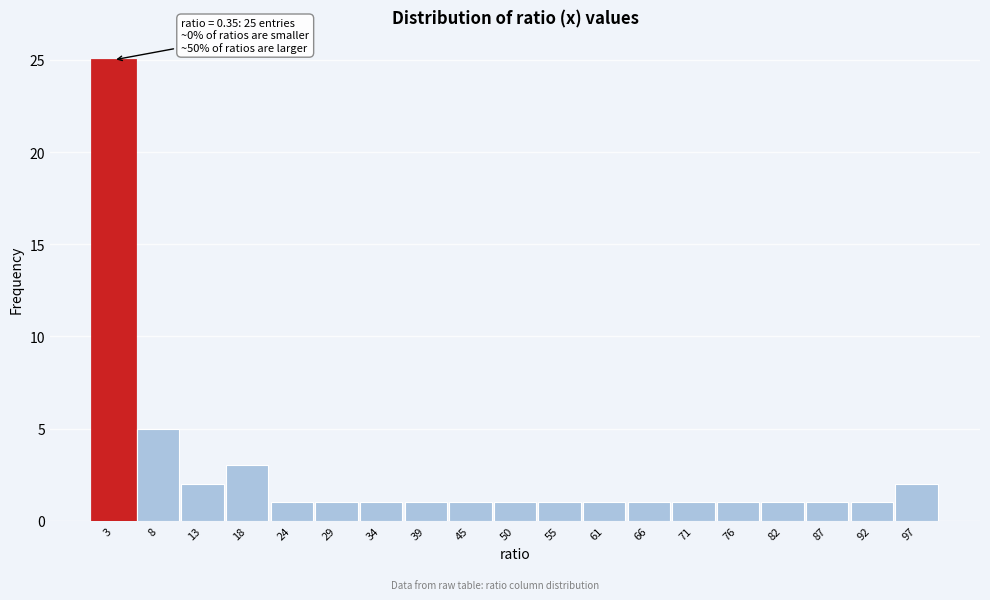

Over which range of the x-axis is the bar tallest?

0 to 5